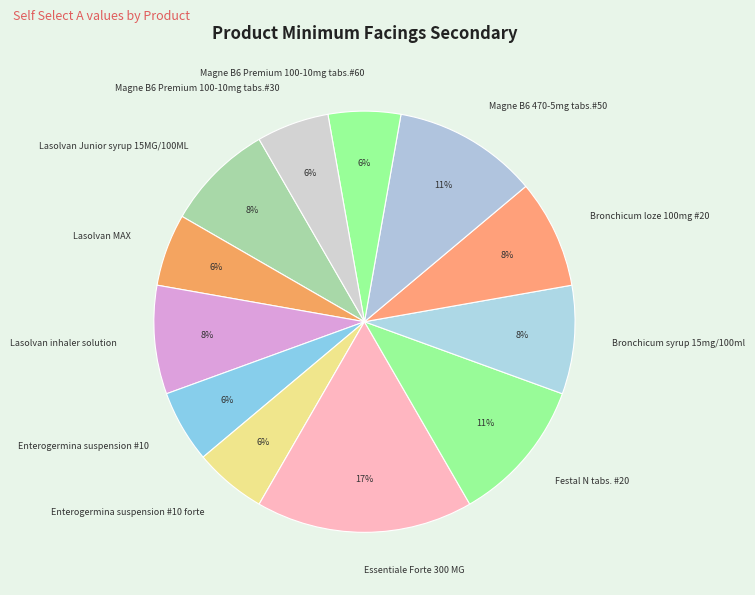

How many segments does this pie chart have?

12